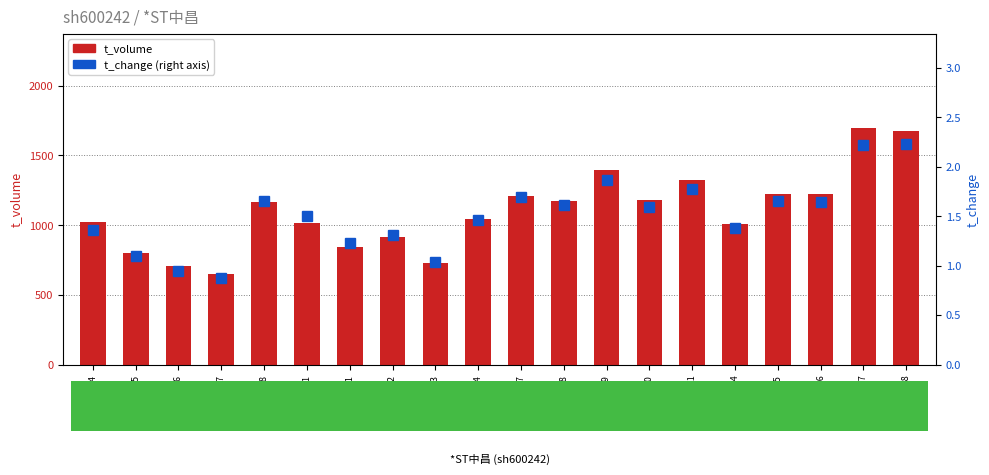

Which category has the lowest value in the t_volume series?

2022-10-27